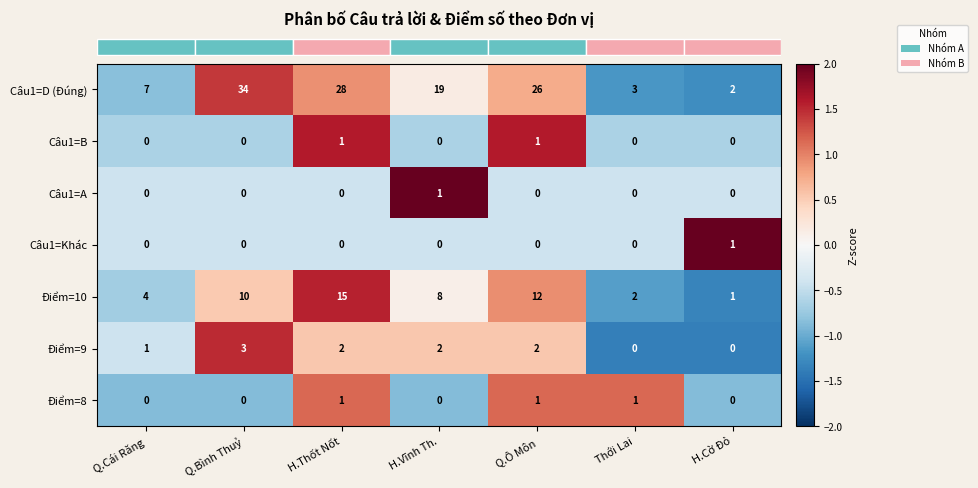

Which category has the highest value across all series?

Q.Bình Thuỷ